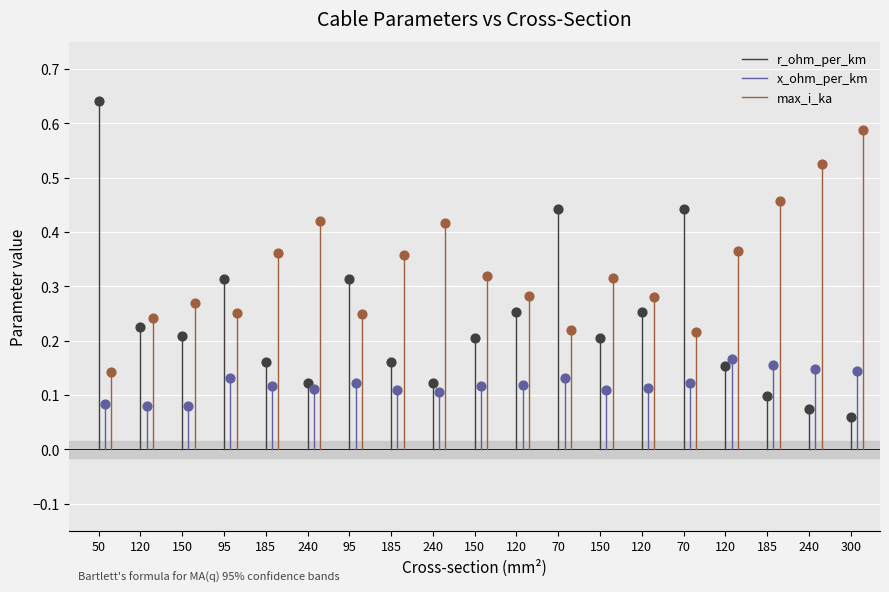

Which series reaches the maximum Y coordinate?

r_ohm_per_km